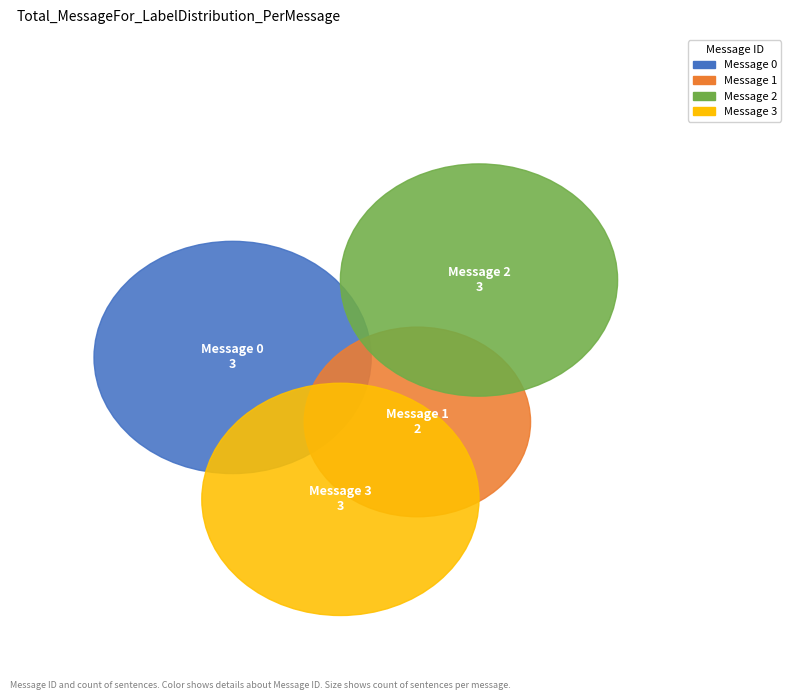

Is there a majority slice in this chart?

No